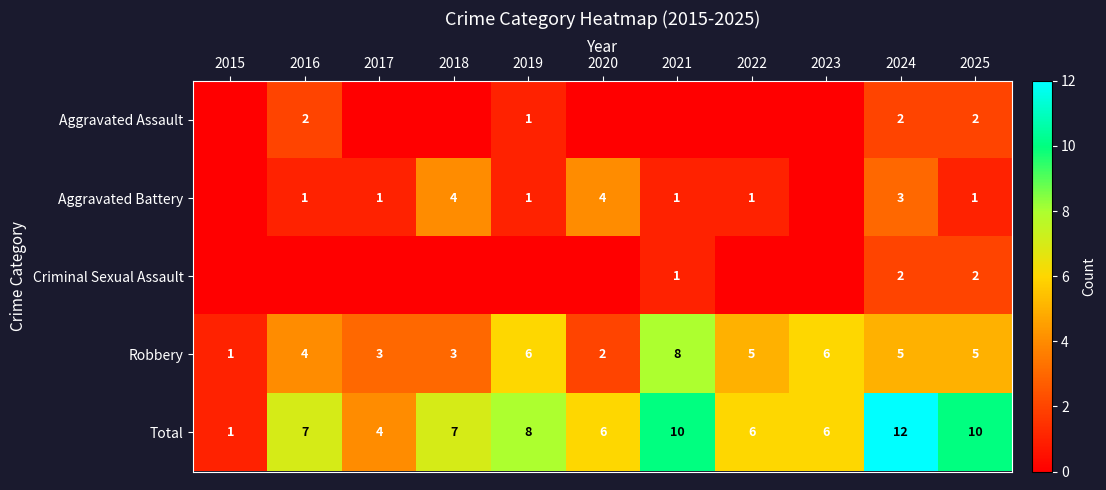

What is the total value across all series at 2016?

14